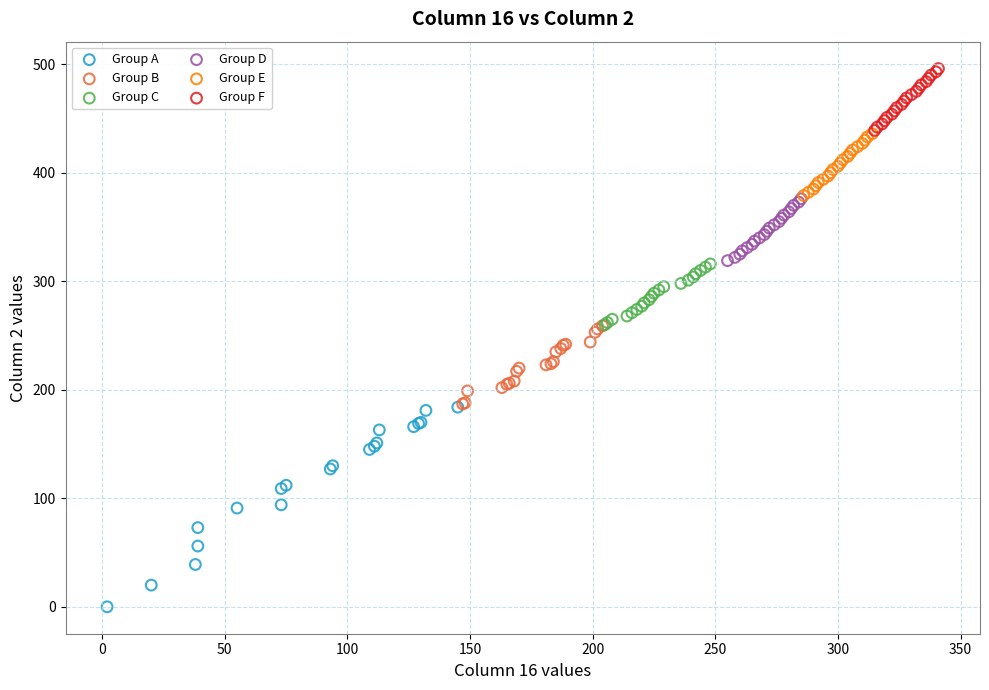

Which series contains the lowest Y value?

Group A